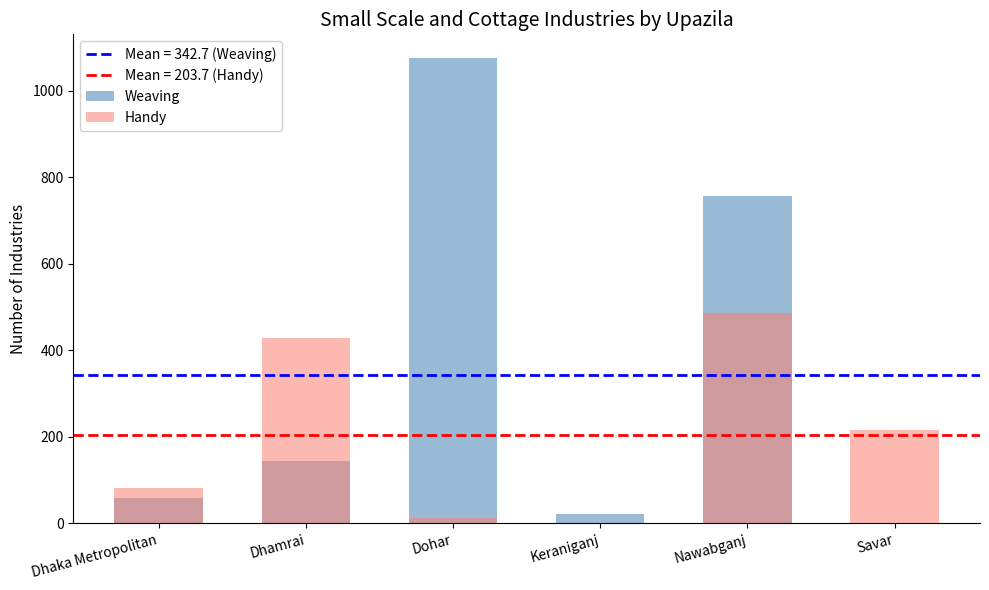

Reading left to right, what are all the values shown in this chart?

Weaving: 58	144	1076	22	756	0
Handy: 81	429	12	0	485	215